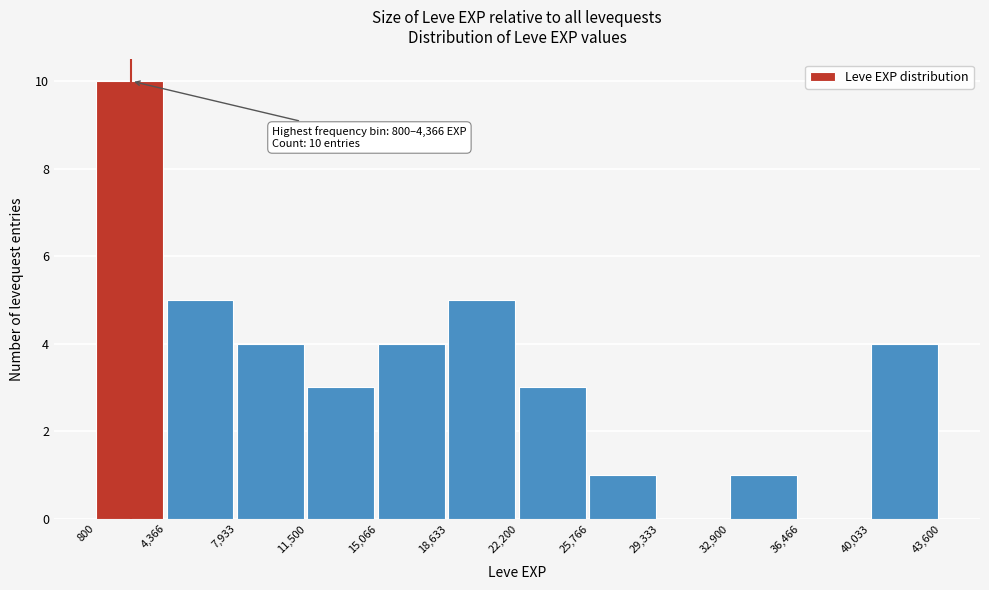

Over which range of the x-axis is the bar tallest?

800 to 4,366